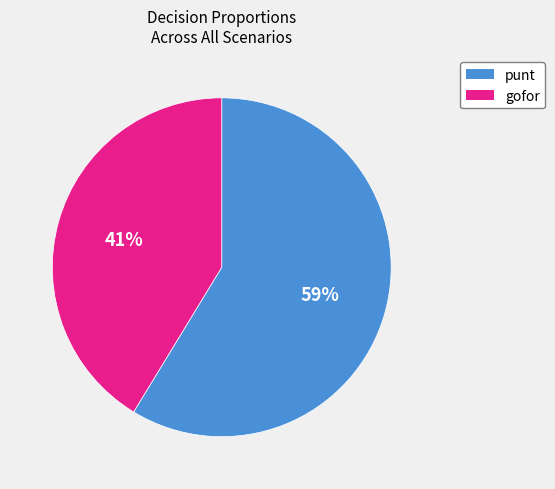

To the nearest percent, what is the combined percentage of gofor and punt?

100%